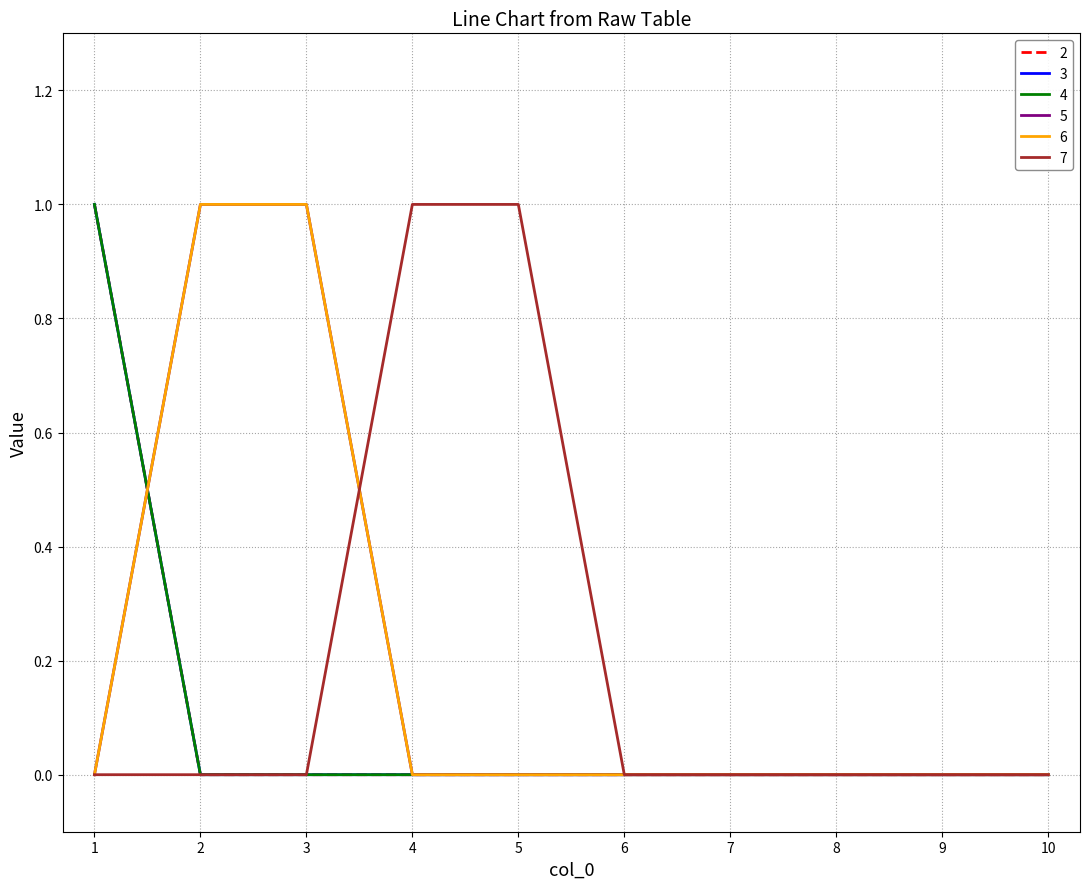

Does the chart have visible grid lines?

Yes